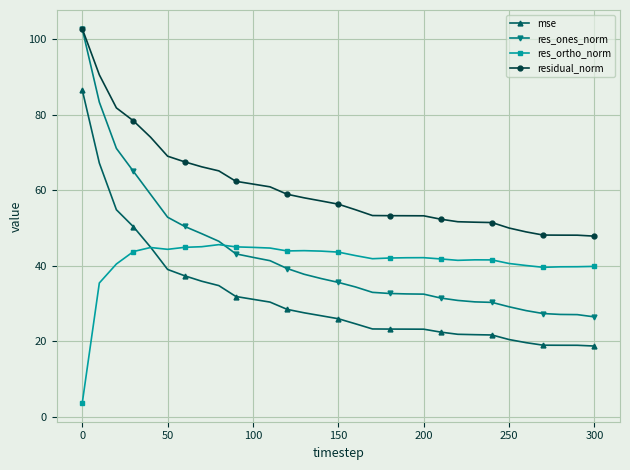

What is the value of the mse point at the 18th from the left?

23.3